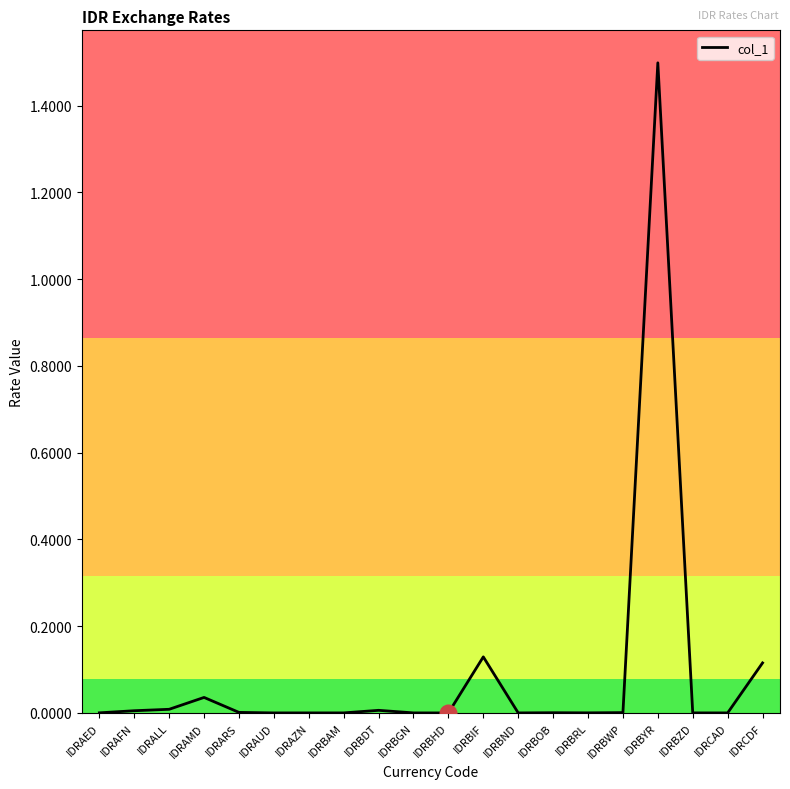

Is it true that the value at IDRAZN is 0.0?

True